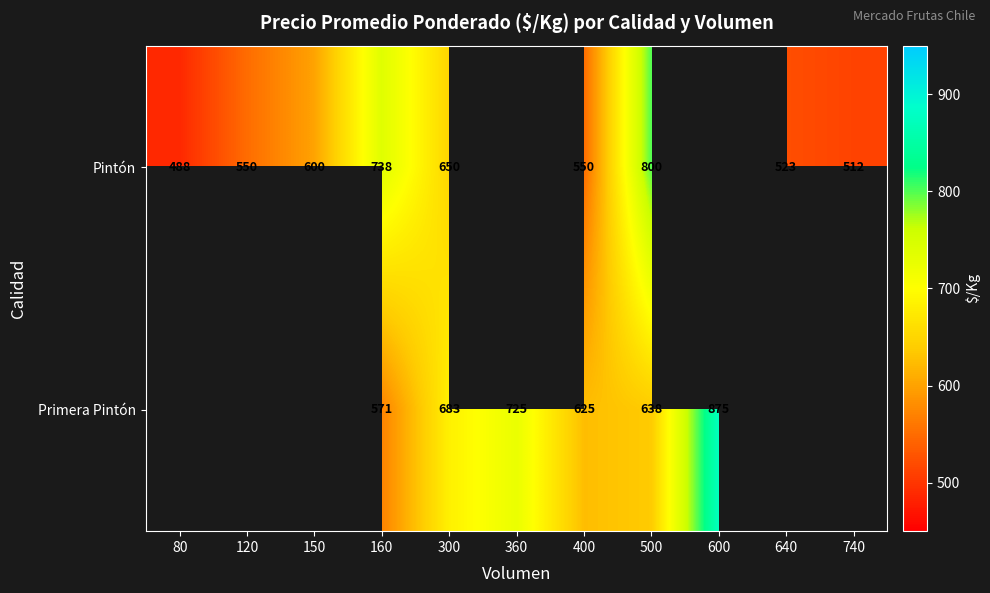

What is the maximum value shown in the chart?

875.0